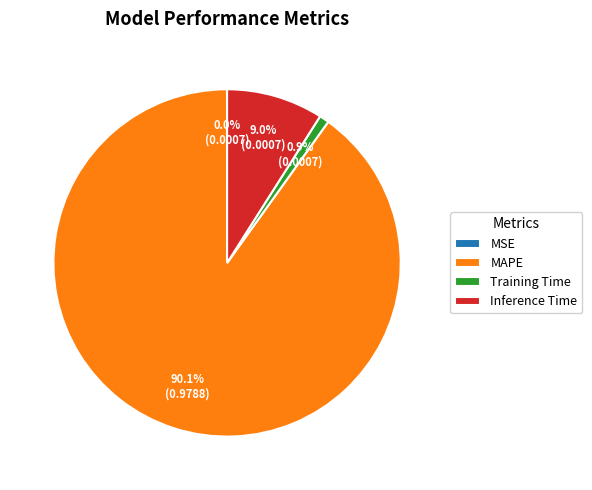

Which category accounts for the majority?

MAPE